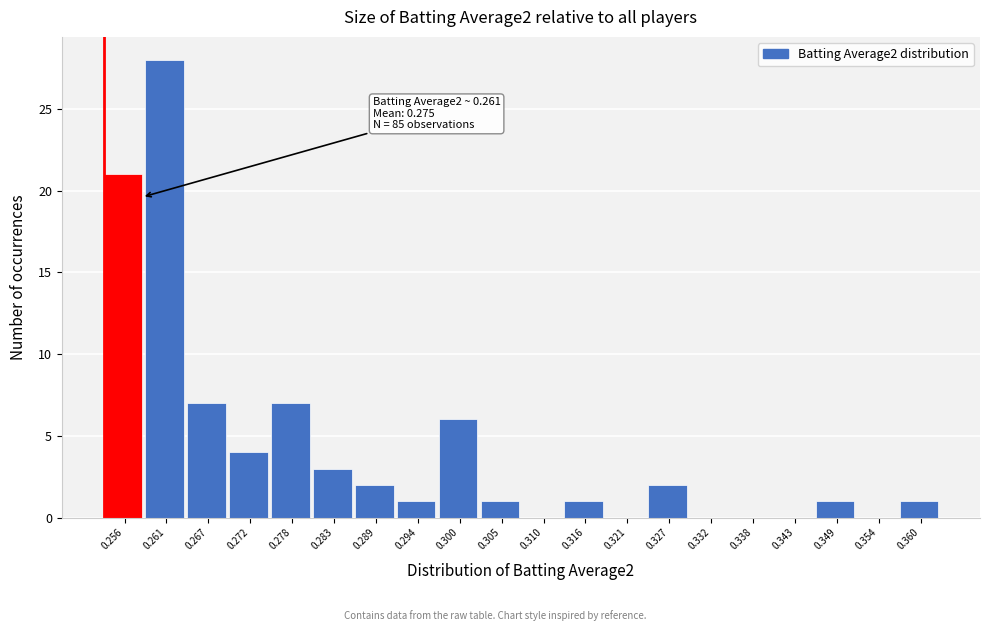

Reading left to right, transcribe all the data shown in this chart.

0.256=21	0.261=28	0.267=7	0.272=4	0.278=7	0.283=3	0.289=2	0.294=1	0.300=6	0.305=1	0.310=0	0.316=1	0.321=0	0.327=2	0.332=0	0.338=0	0.343=0	0.349=1	0.354=0	0.360=1